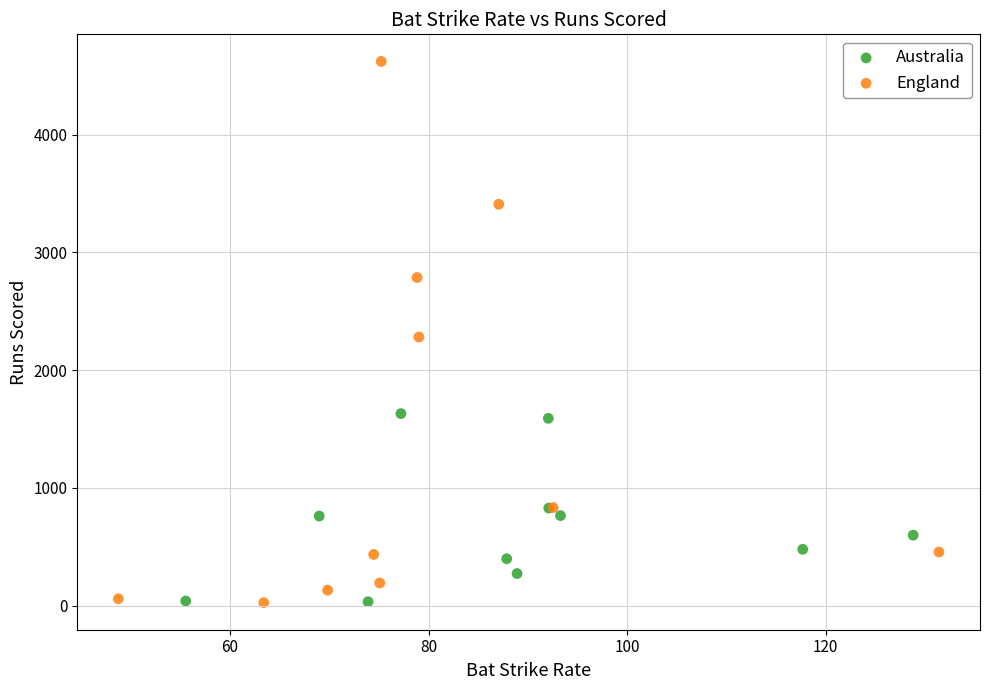

Which series reaches the maximum Y coordinate?

England